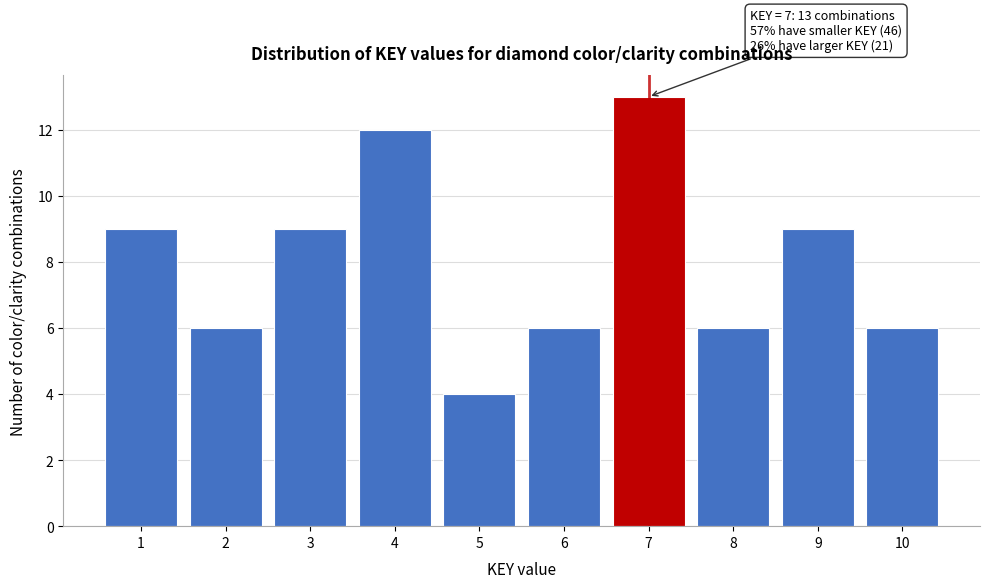

Reading left to right, list all the values displayed in this chart.

1=9	2=6	3=9	4=12	5=4	6=6	7=13	8=6	9=9	10=6